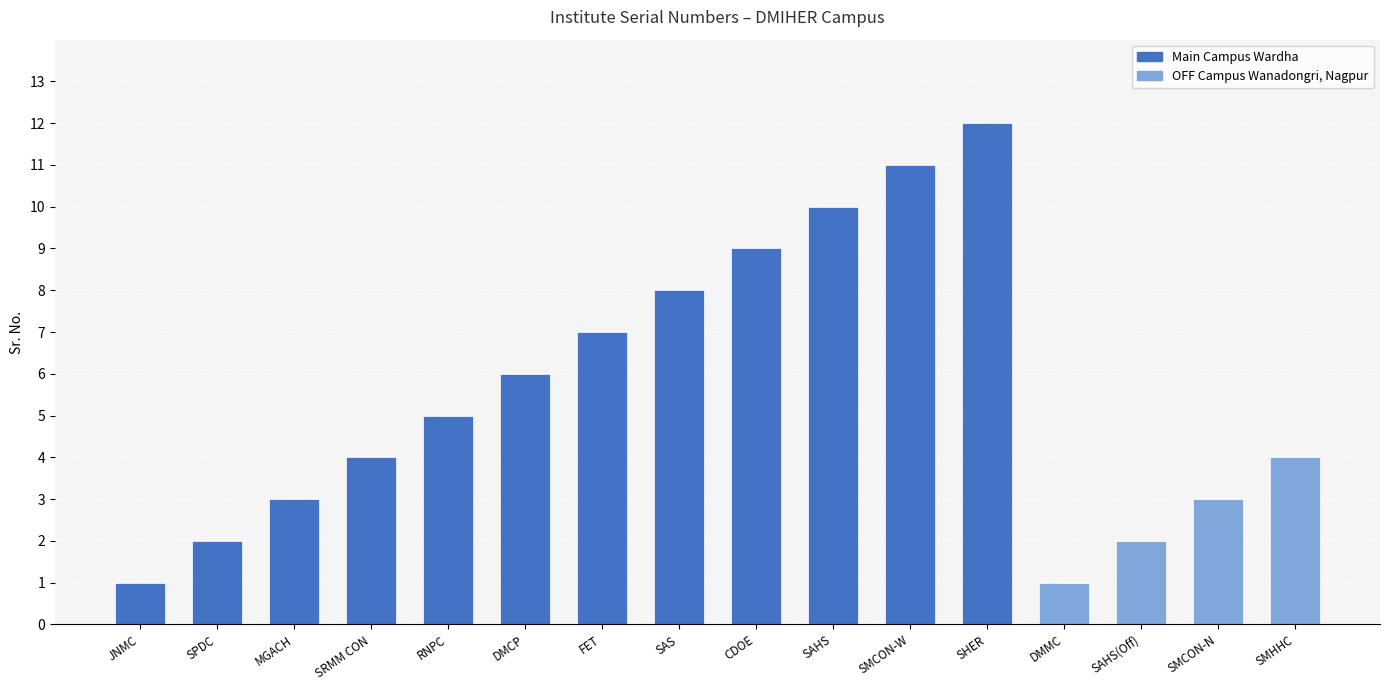

What position from the right is RNPC?

12